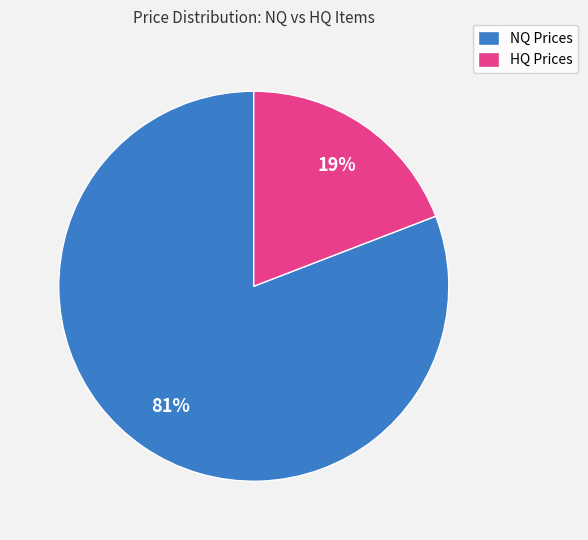

How many slices are in this pie chart?

2